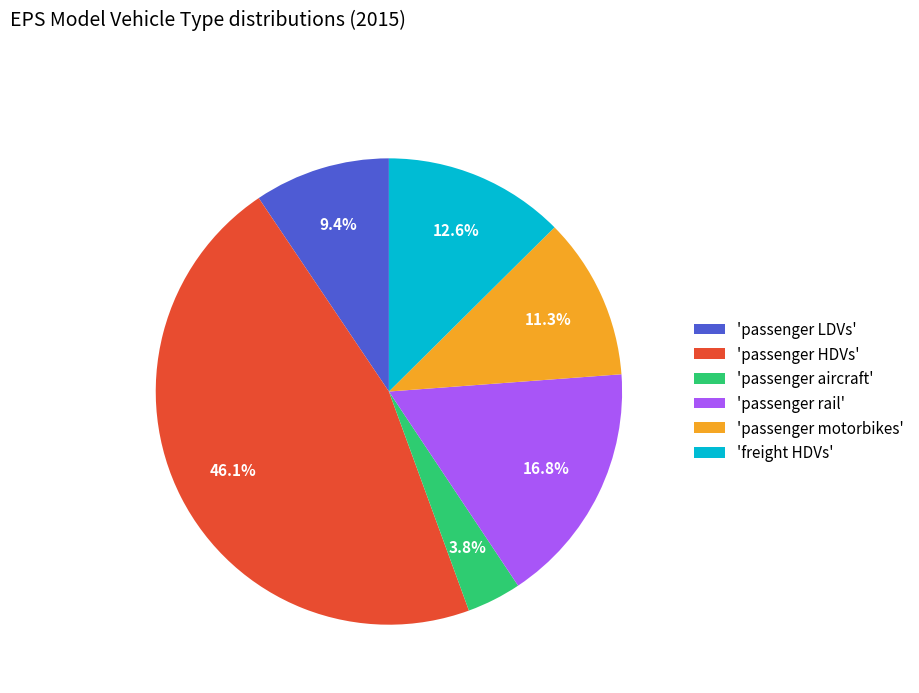

Which category has the biggest portion of the pie?

'passenger HDVs'